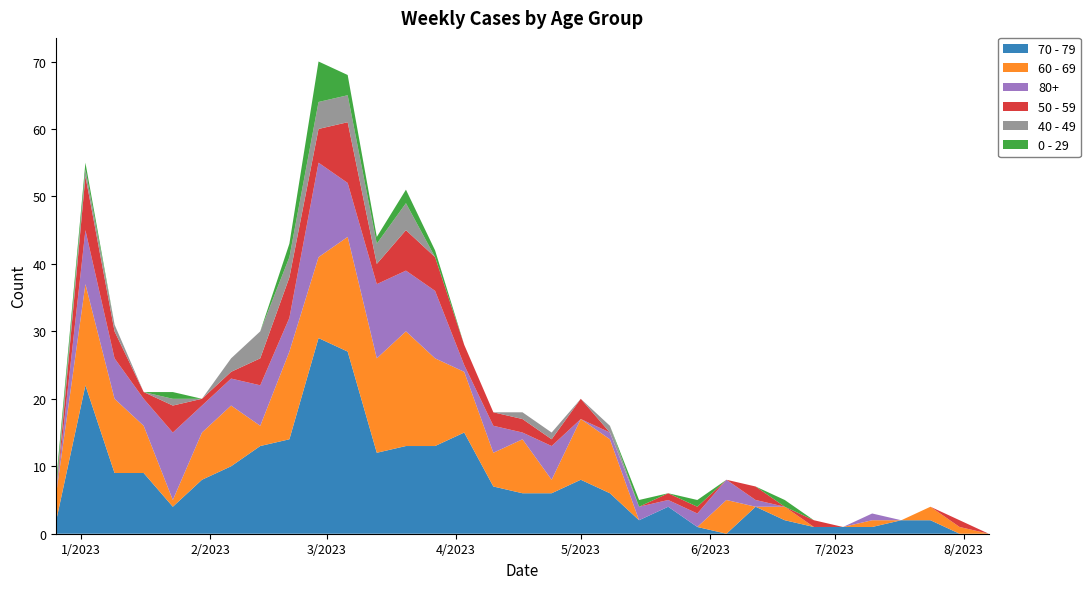

Reading left to right, what are all the values shown in this chart?

70 - 79: 2	22	9	9	4	8	10	13	14	29	27	12	13	13	15	7	6	6	8	6	2	4	1	0	4	2	1	1	1	2	2	0	0
60 - 69: 4	15	11	7	1	7	9	3	13	12	17	14	17	13	9	5	8	2	9	8	0	0	0	5	0	2	0	0	1	0	2	1	0
80+: 0	8	6	4	10	4	4	6	5	14	8	11	9	10	1	4	1	5	0	1	2	1	2	3	1	0	0	0	1	0	0	0	0
50 - 59: 0	8	4	1	4	1	1	4	6	5	9	3	6	5	3	2	2	1	3	0	0	1	1	0	2	0	1	0	0	0	0	1	0
40 - 49: 1	1	1	0	1	0	2	4	3	4	4	3	4	0	0	0	1	1	0	1	0	0	0	0	0	0	0	0	0	0	0	0	0
0 - 29: 1	1	0	0	1	0	0	0	2	6	3	1	2	1	0	0	0	0	0	0	1	0	1	0	0	1	0	0	0	0	0	0	0